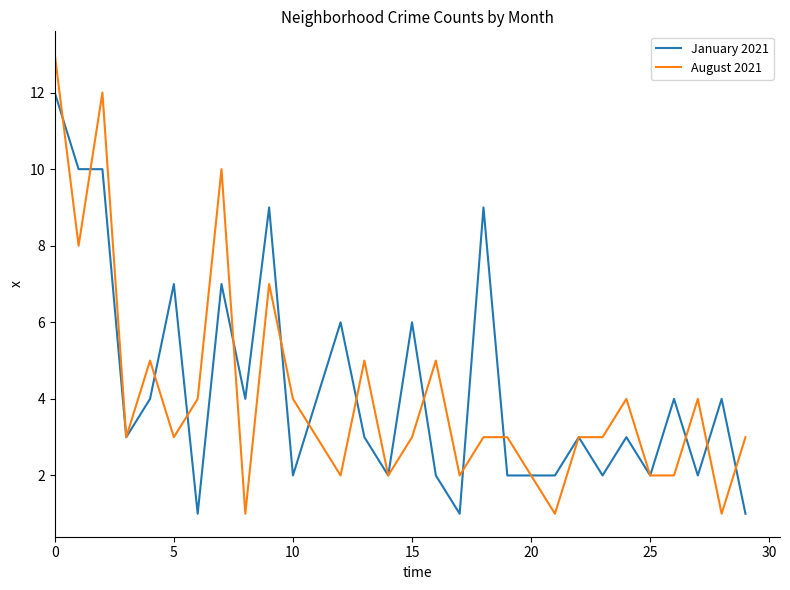

What is the highest value of the January 2021 series?

12